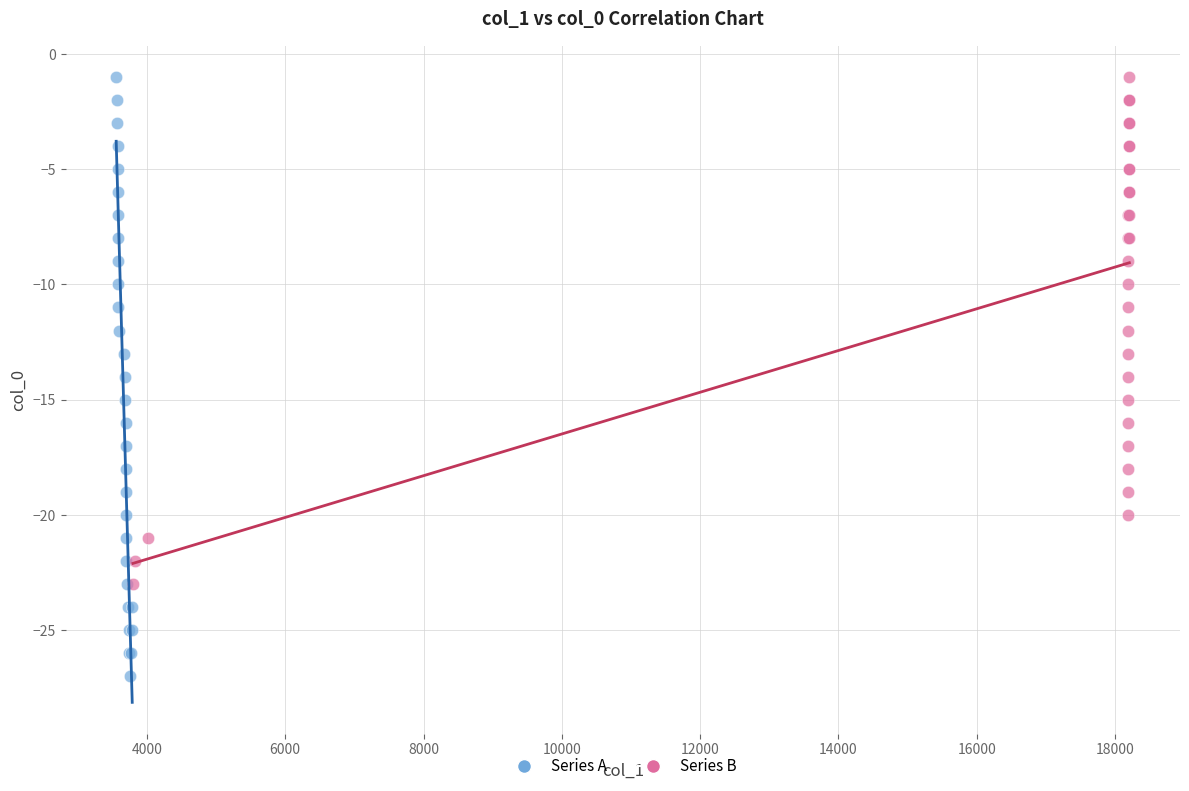

Which series has the largest Y range (max minus min)?

Series A